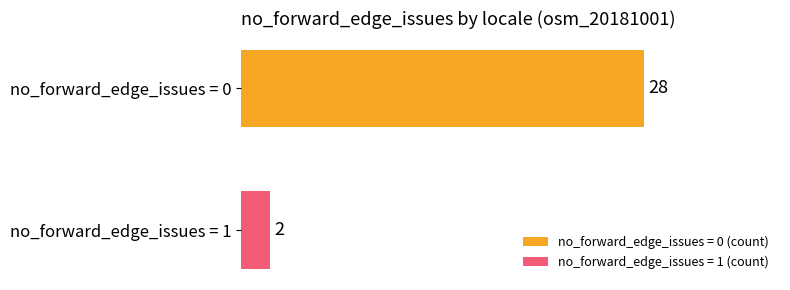

Count the number of data series in this chart.

2